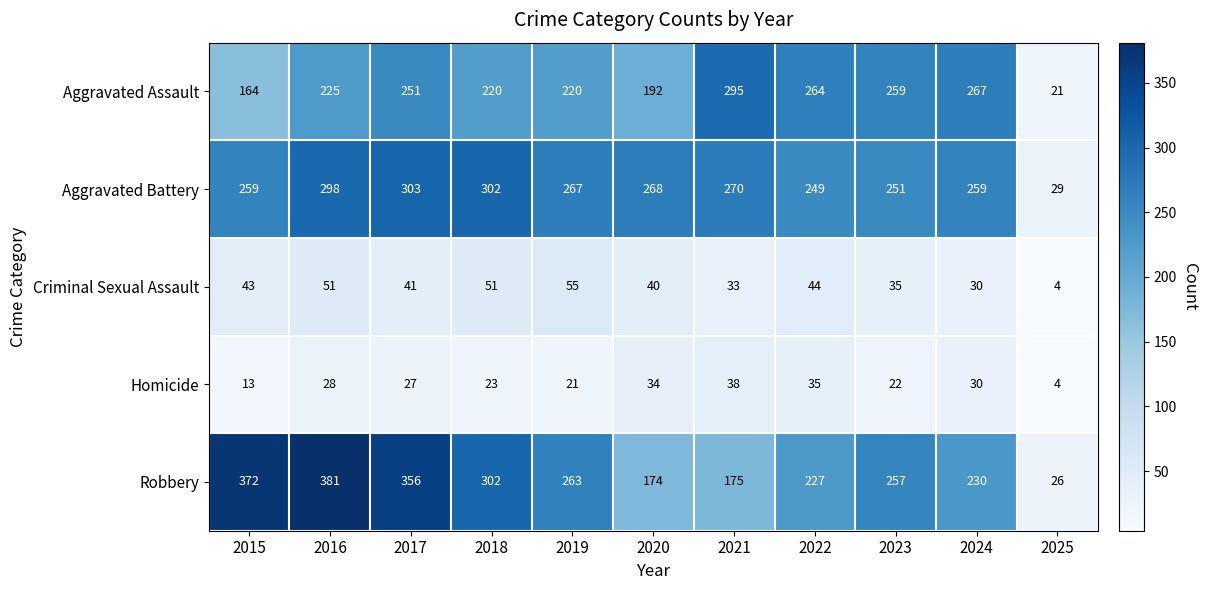

At which category is the sum across all series the highest?

2016